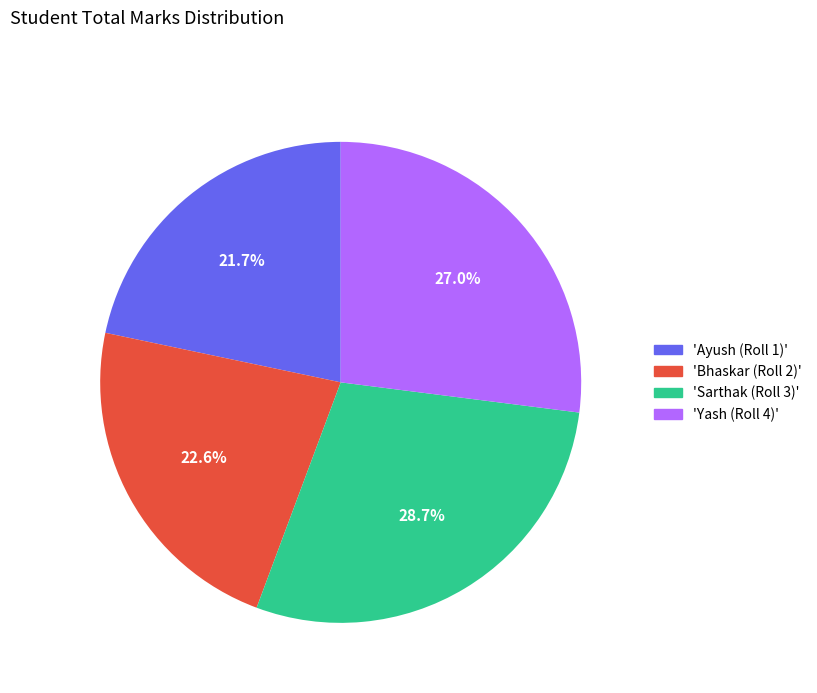

Count the number of slices in the pie.

4